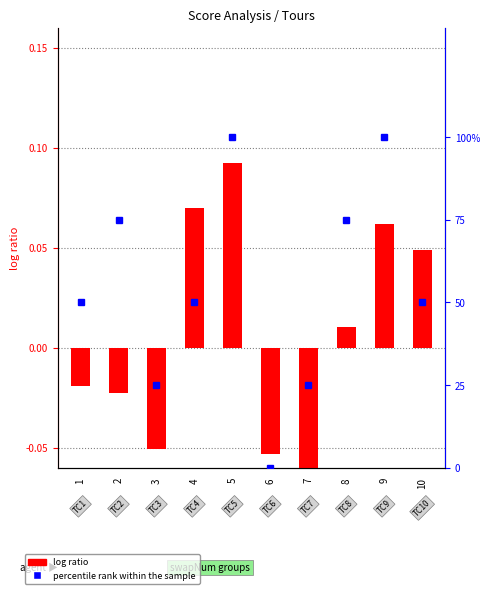

What is the total value across all series at 8?

75.1